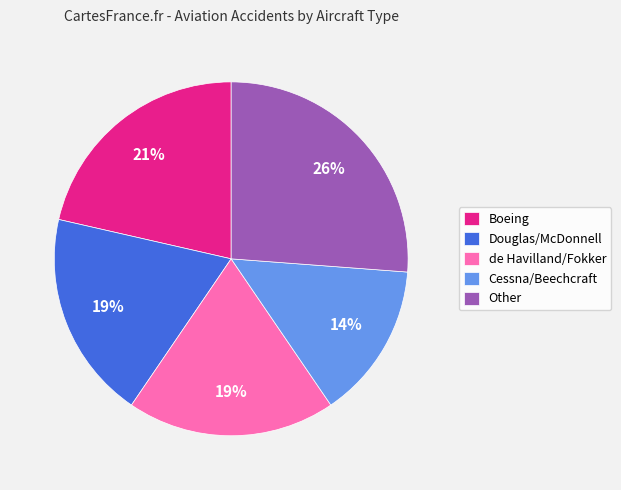

Which has a higher value, Douglas/McDonnell or Other?

Other